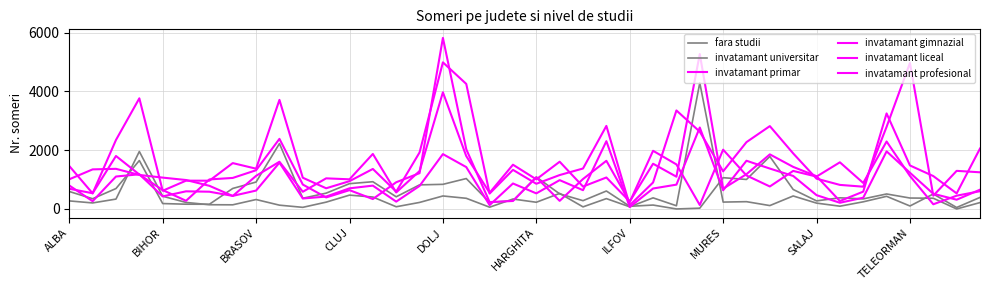

At how many categories does at least one series exceed 3549?

6